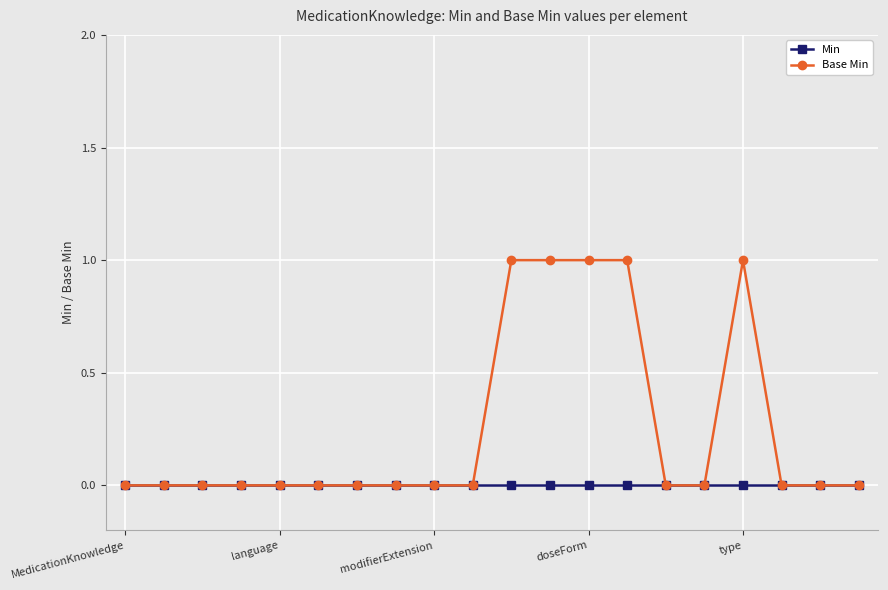

List the series in order of their peak value, lowest first.

Min, Base Min